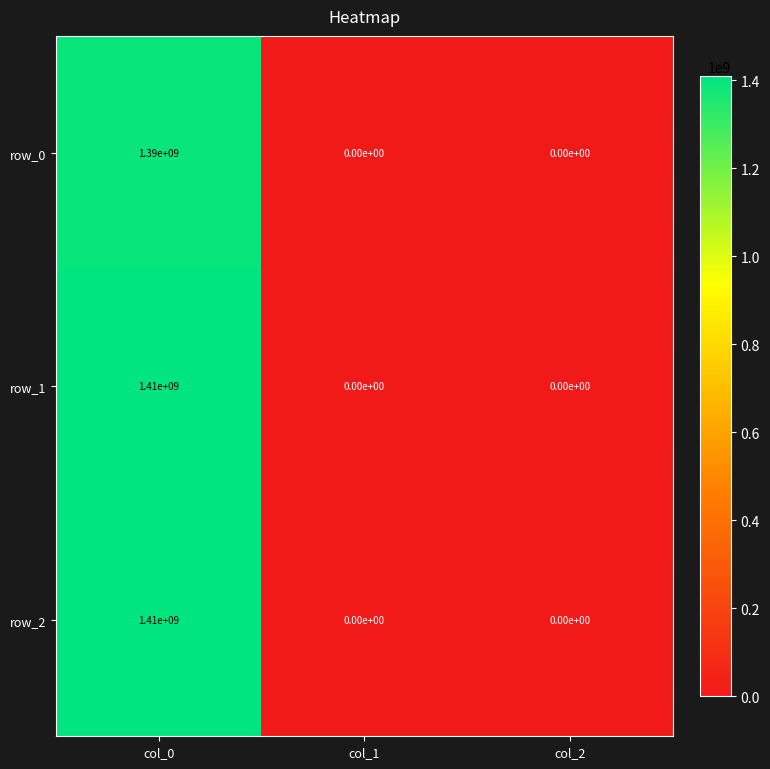

How many series are shown in this chart?

3